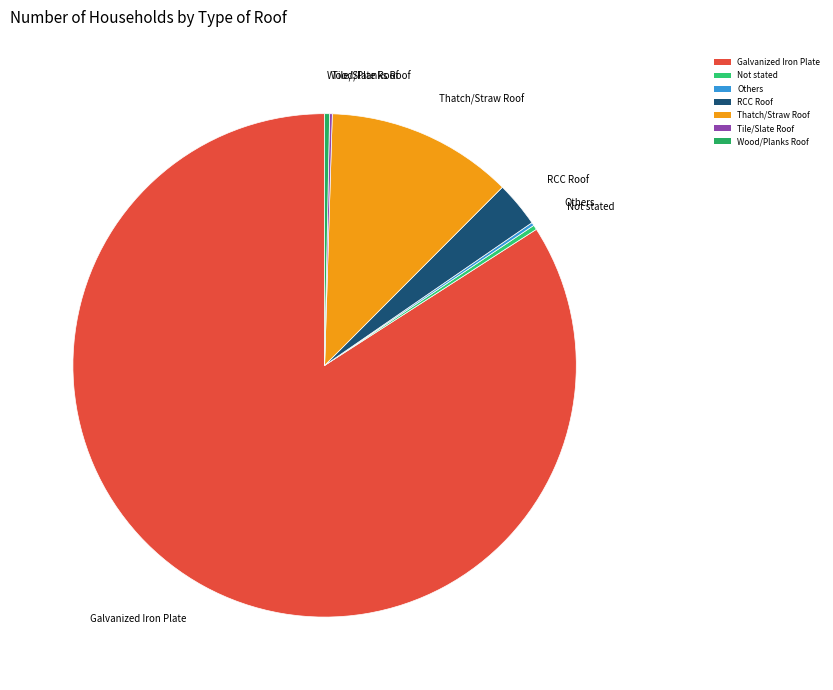

Does Galvanized Iron Plate represent more than half of the total?

Yes